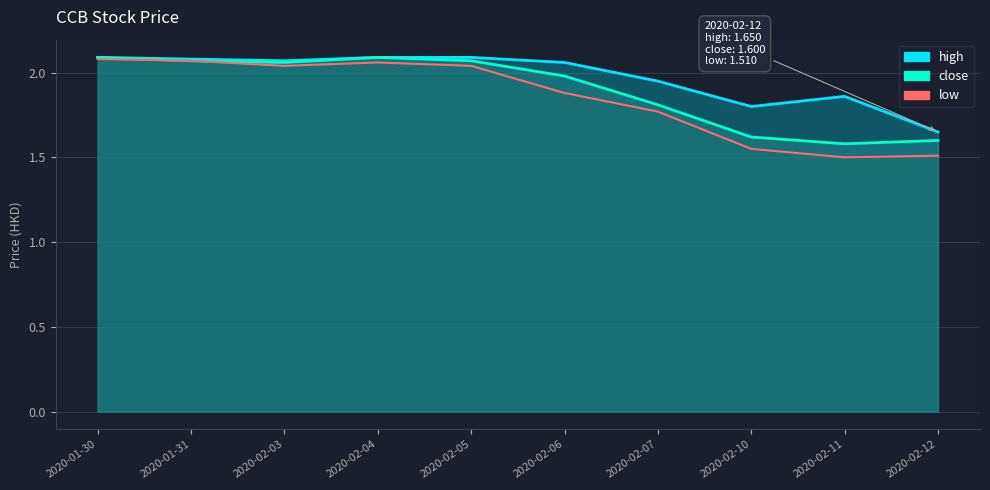

True or false: high has a value of 2.7 at 2020-02-07.

False